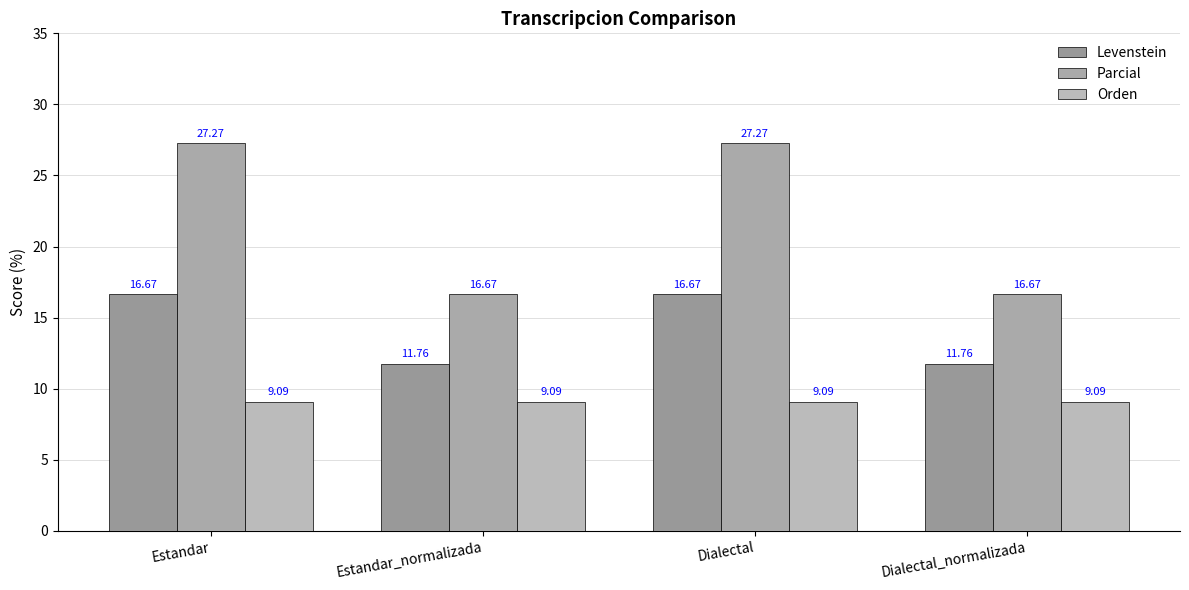

At how many categories does at least one series exceed 12?

4